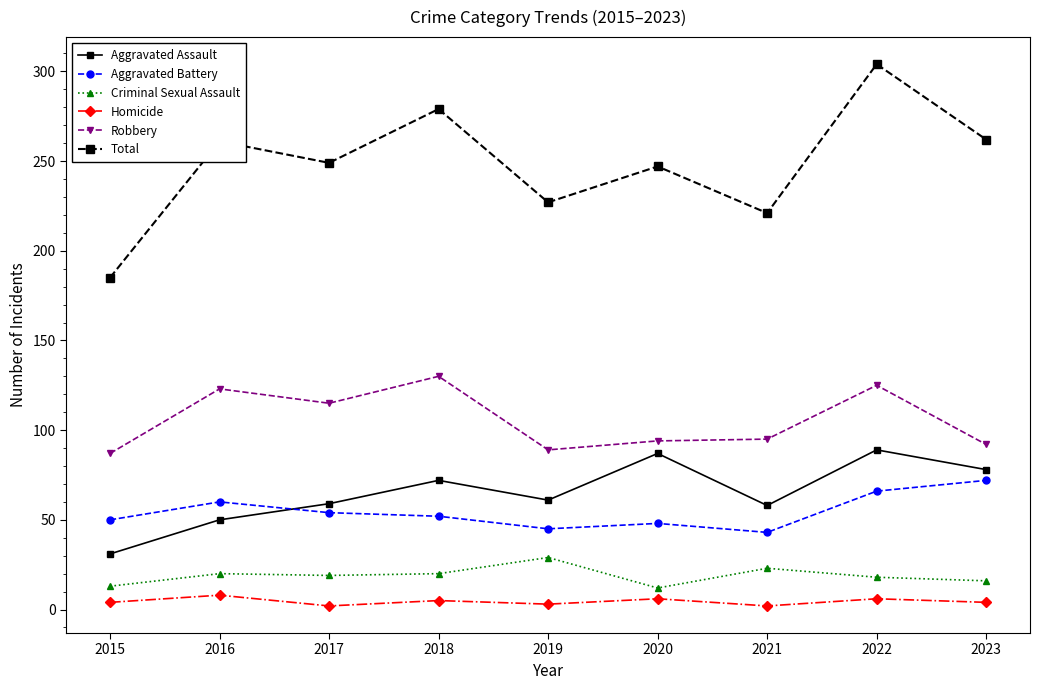

What is the highest value of the Aggravated Assault series?

89